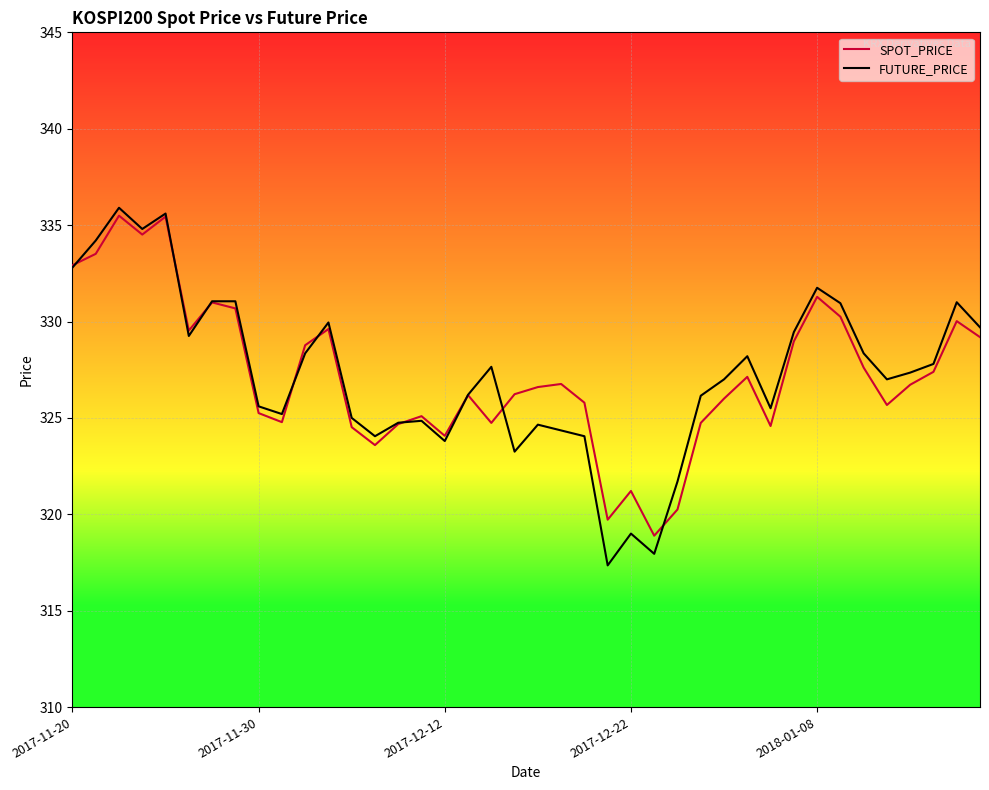

What is the minimum value for SPOT_PRICE?

318.9